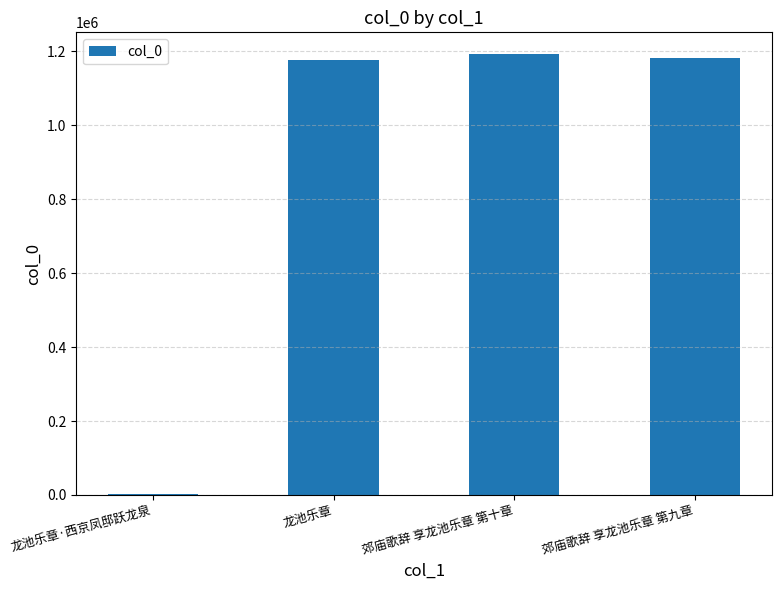

Reading left to right, list all the values displayed in this chart.

1544	1175924	1192188	1182355